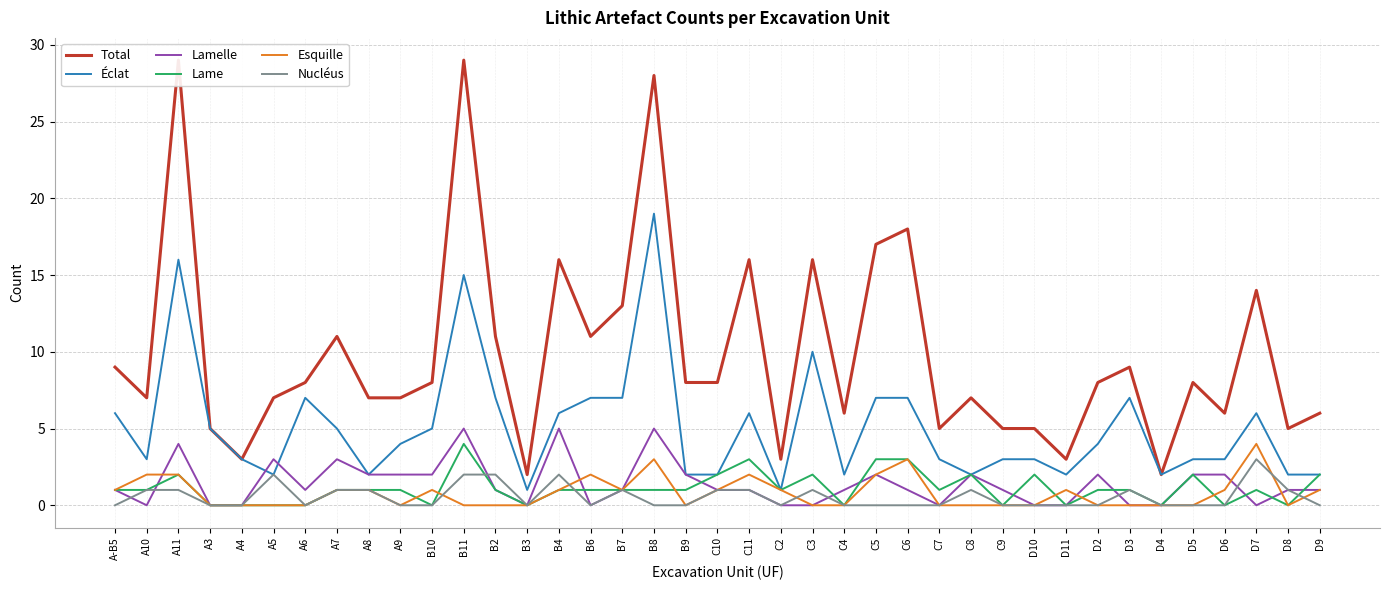

At which category does the chart reach its minimum across all series?

A10